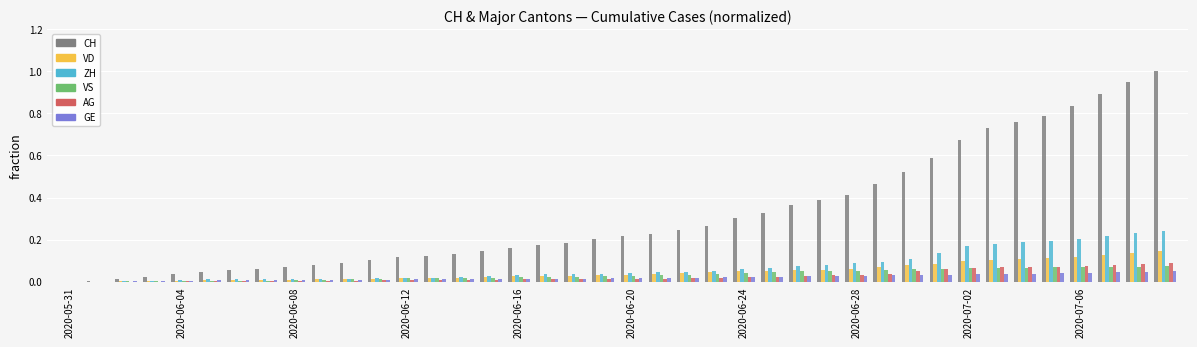

What is the sum of all VS values?

1.3